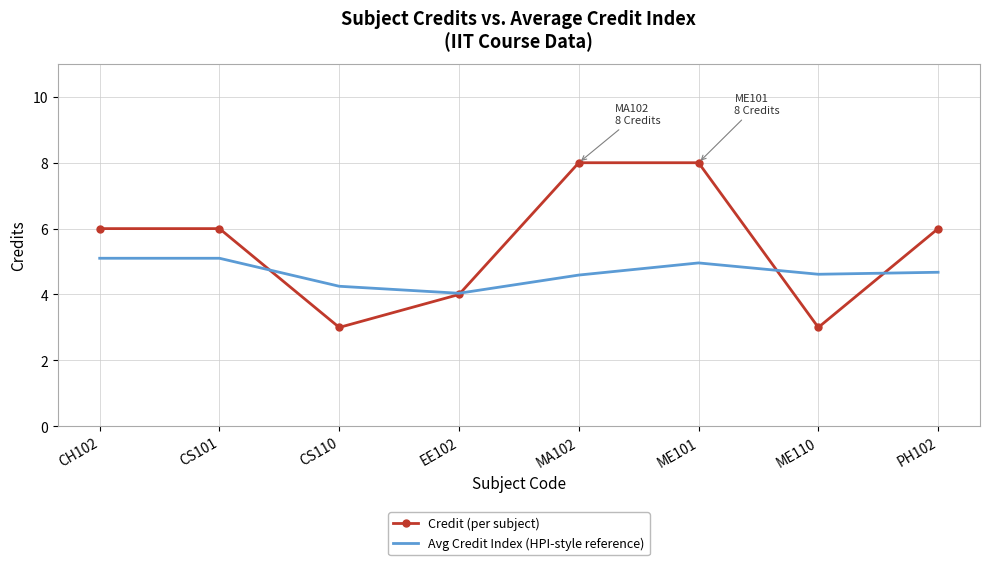

After their last crossing, which series has the higher values: Credit (per subject) or Avg Credit Index (HPI-style reference)?

Credit (per subject)